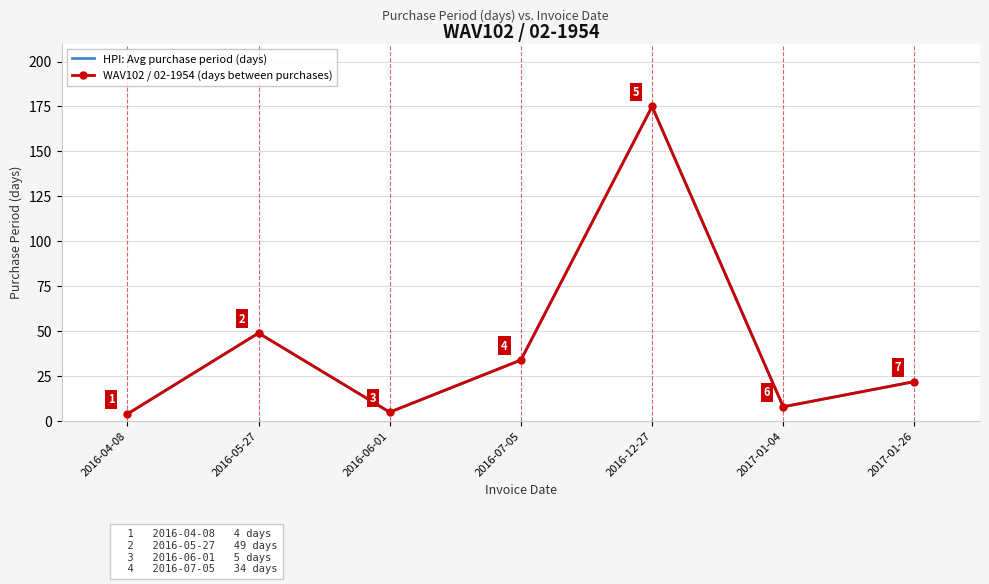

Where is HPI: Avg purchase period (days) nearest to the value 89?

2016-05-27